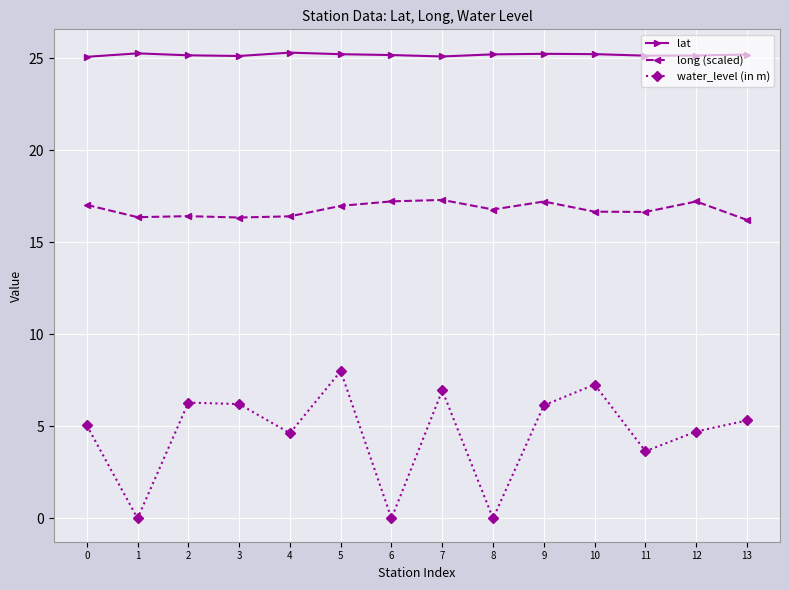

What is the spread (max minus min) of values at 8?

25.2